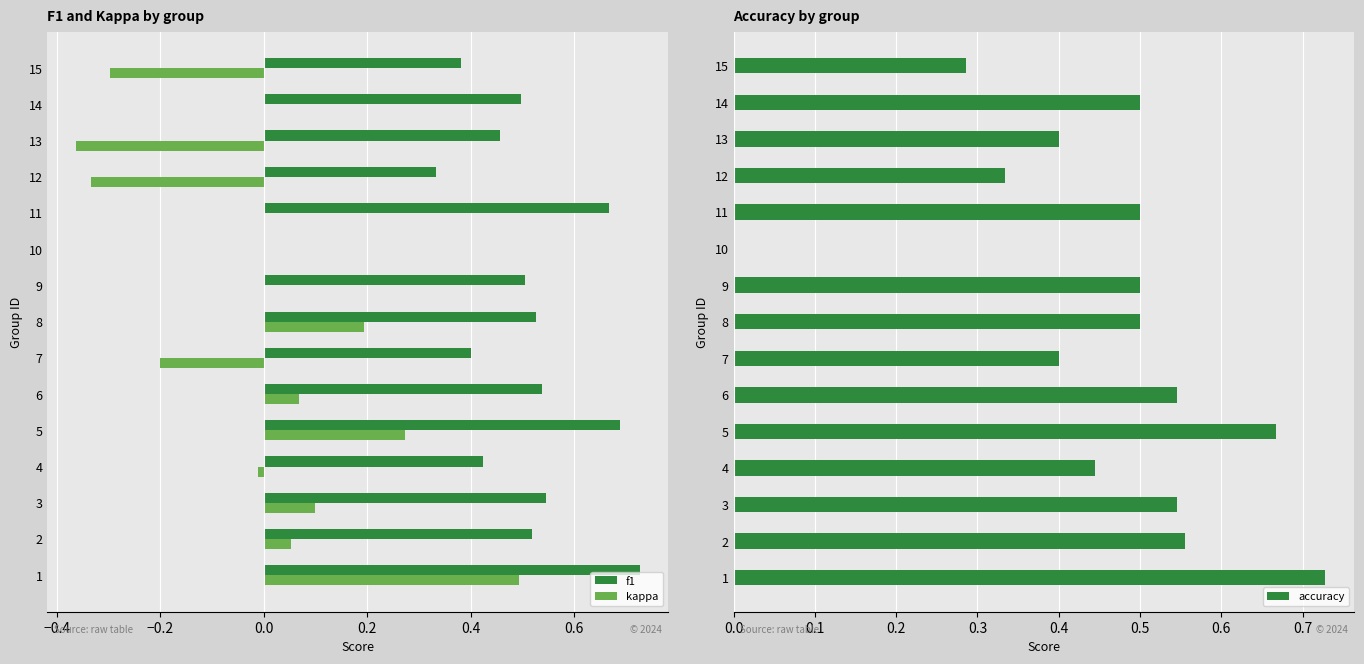

Is it true that accuracy equals 0.2 at 7?

False